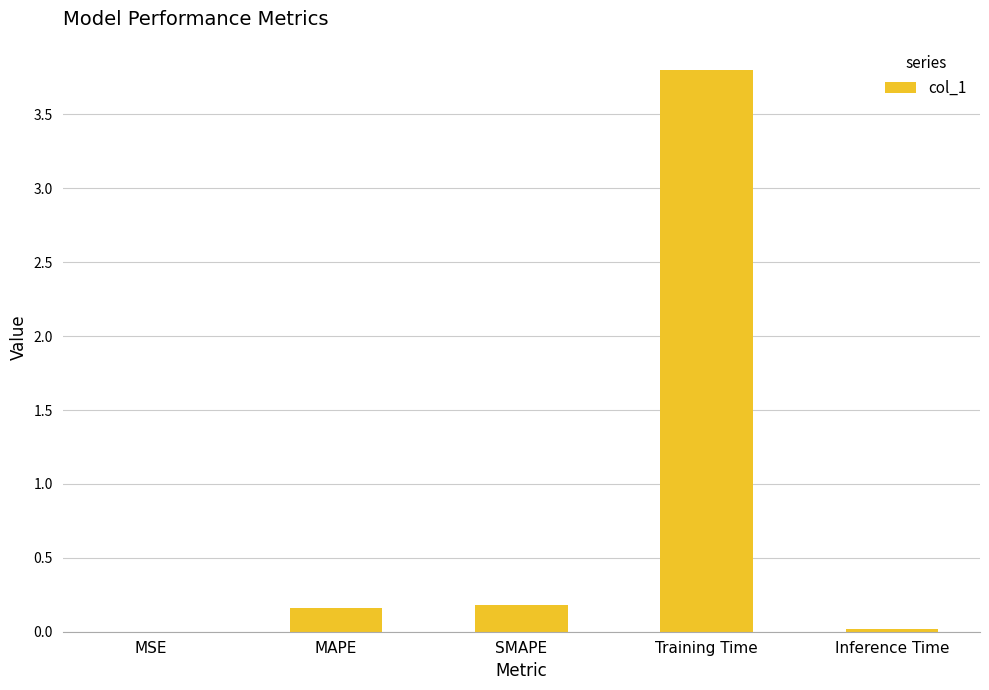

What is the change in value from SMAPE to Training Time?

+3.6